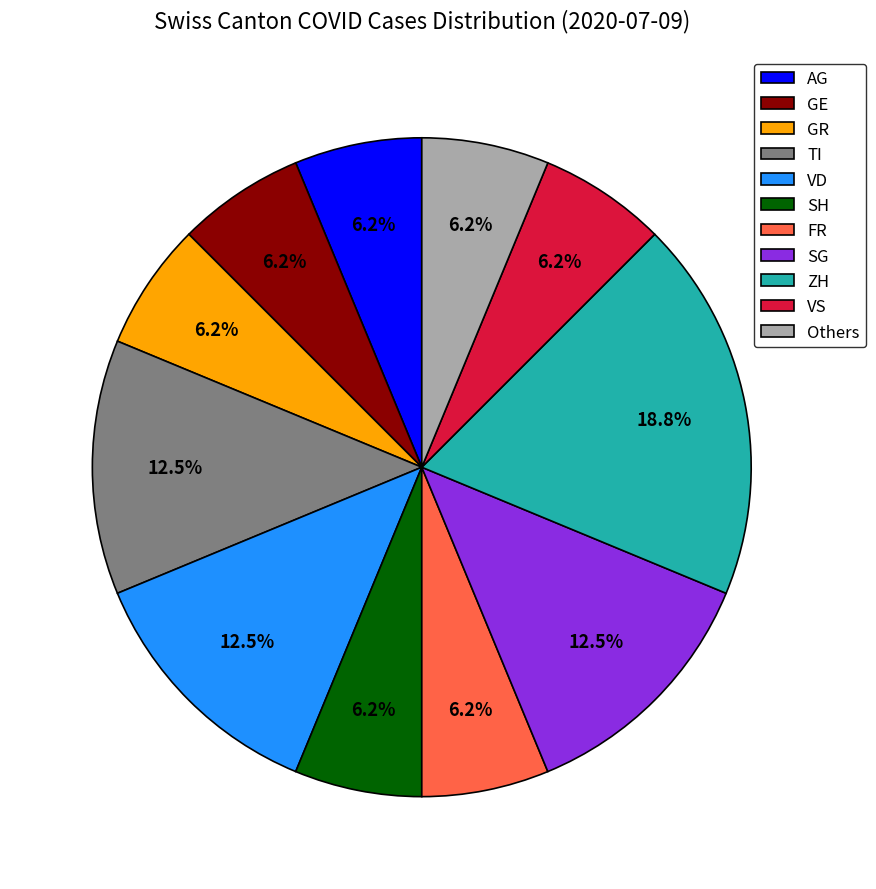

Which has a higher value, TI or VS?

TI